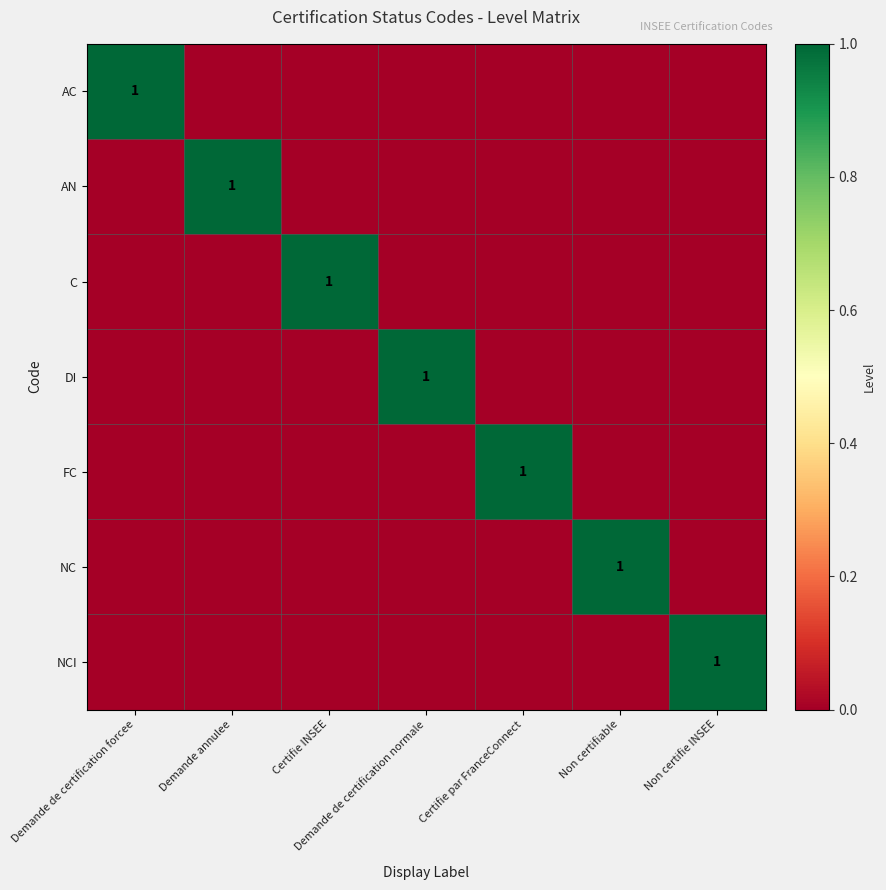

The value of C at Certifie INSEE is 2. True or false?

False